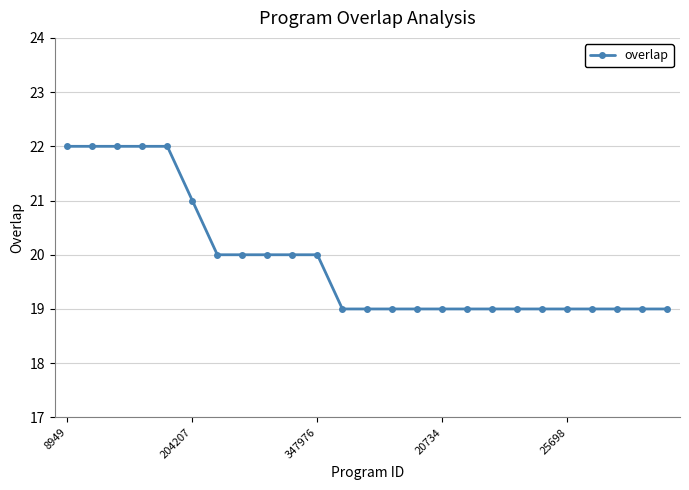

Count the values in the range 19 to 20.

19